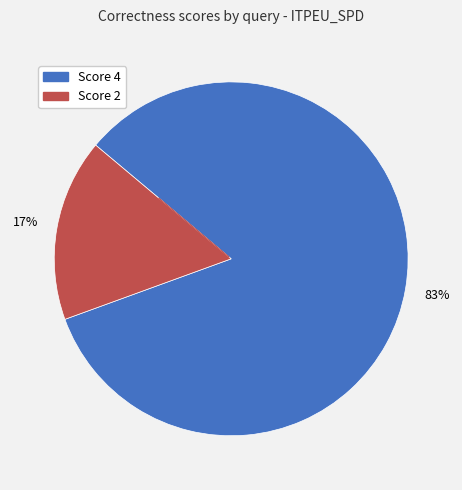

Is there a majority slice in this chart?

Yes